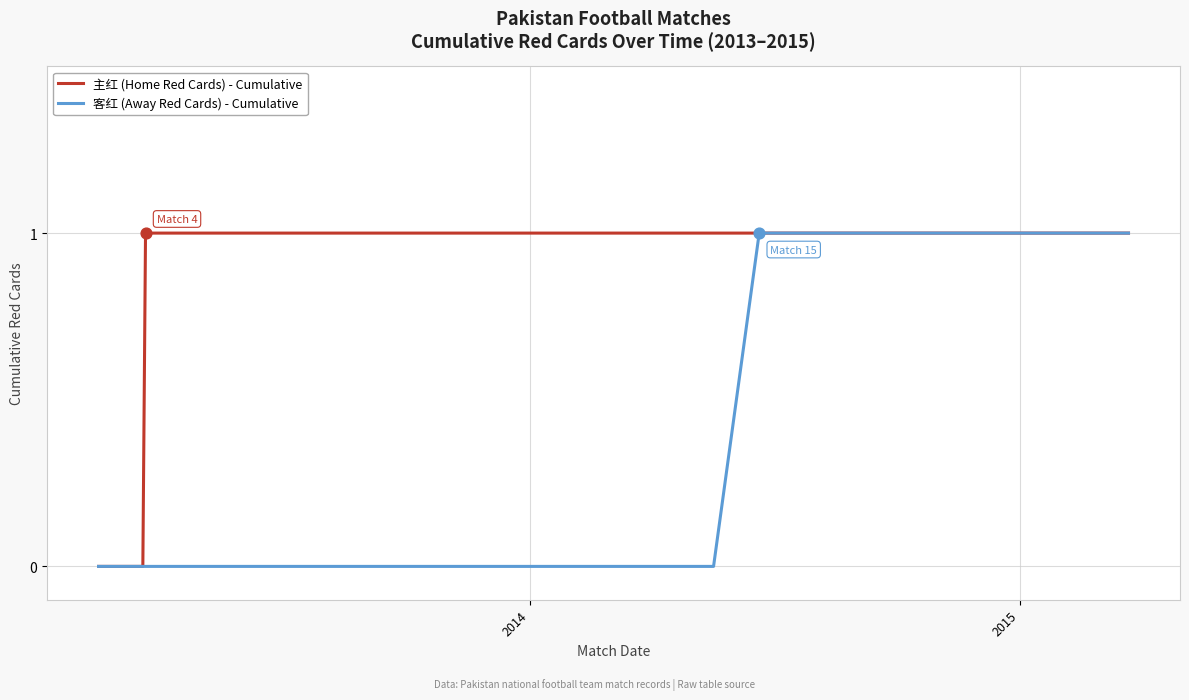

Which series has the largest total across all categories?

主红 (Home Red Cards) - Cumulative